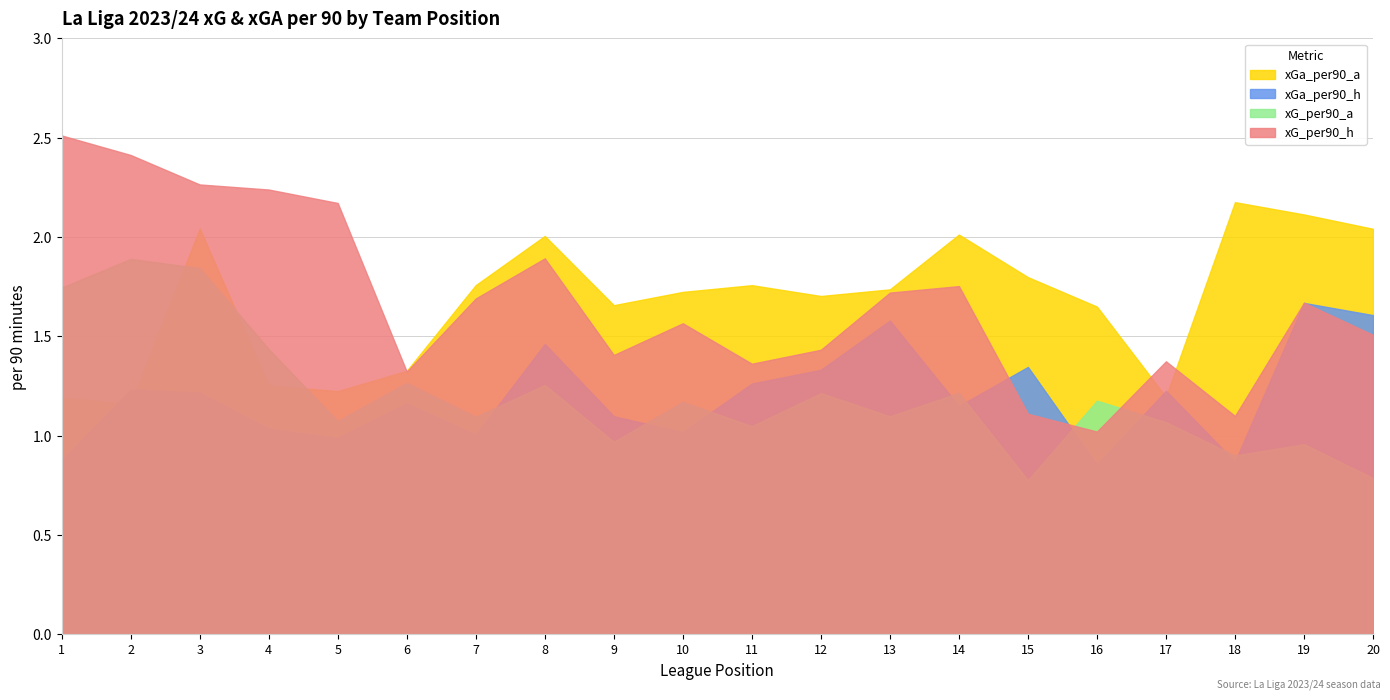

How many values in the xG_per90_a series are below 1?

5